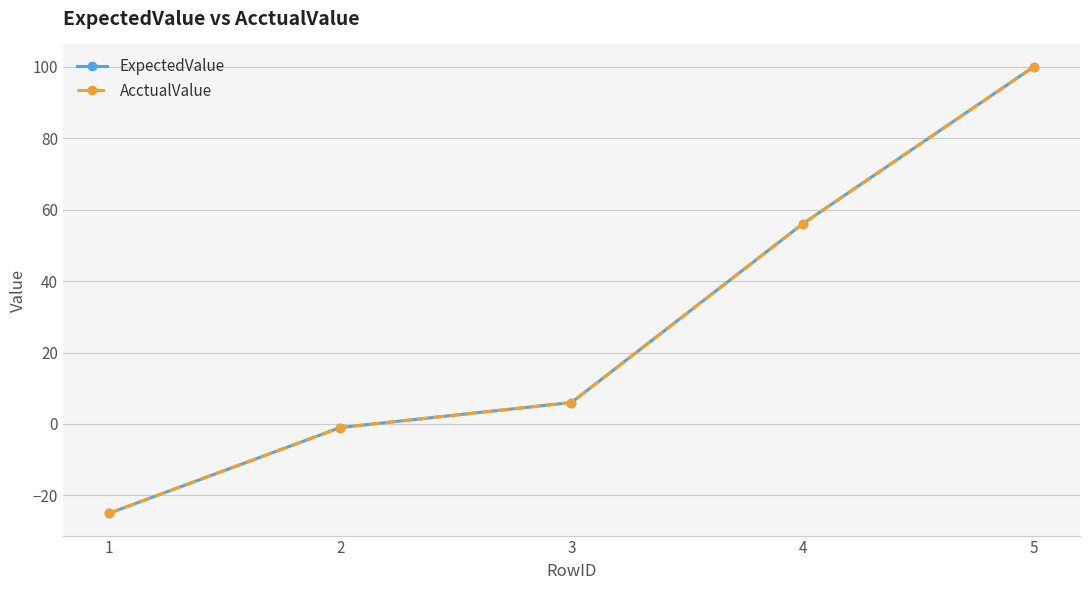

Does the chart have visible grid lines?

Yes